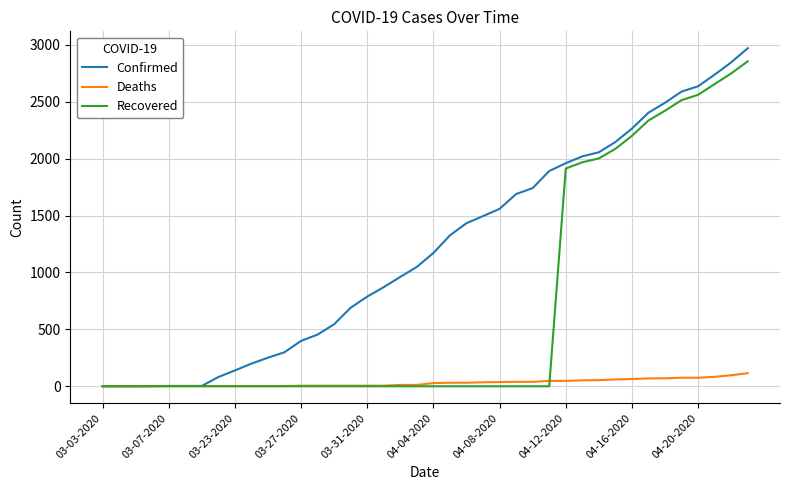

Rank the series by their average value, from highest to lowest.

Confirmed, Recovered, Deaths